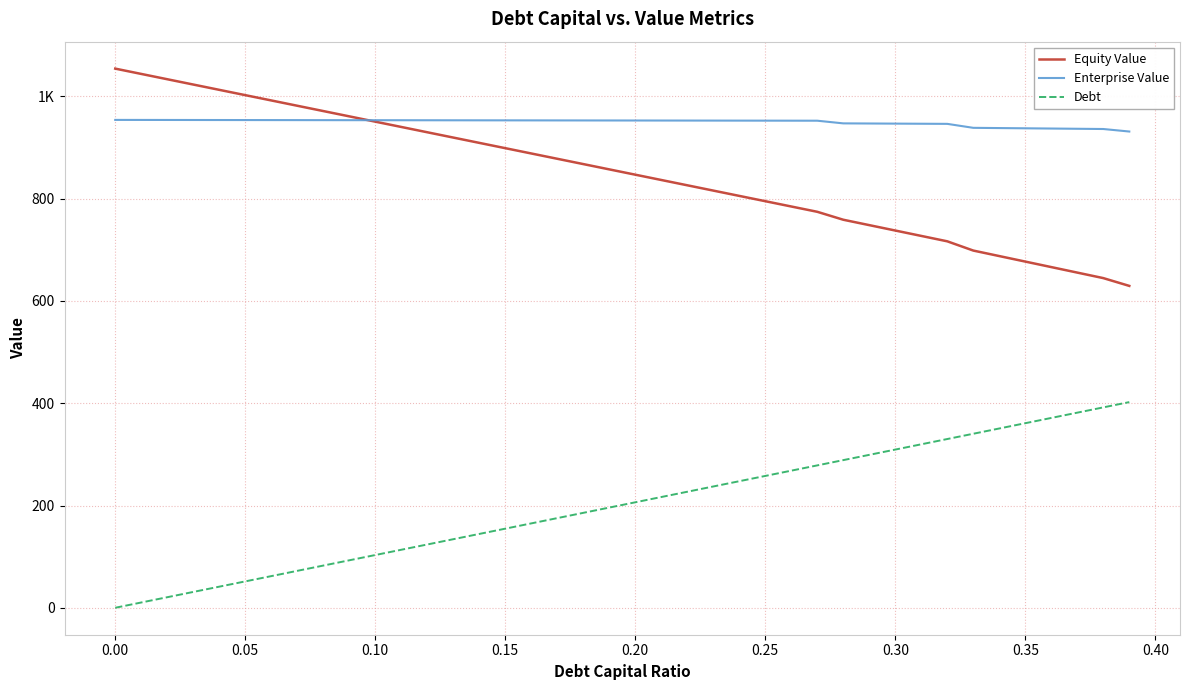

List the series in order of their peak value, highest first.

Equity Value, Enterprise Value, Debt